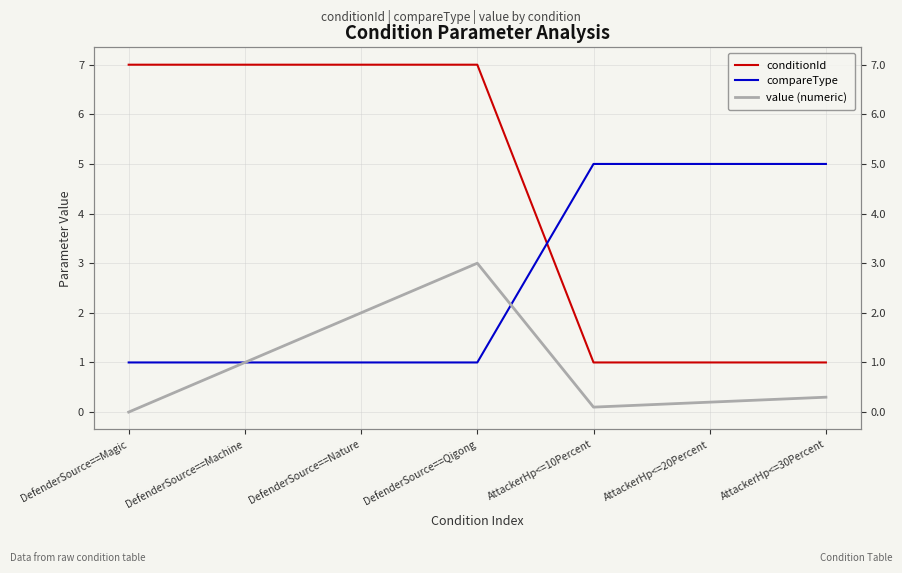

Count the conditionId values in the range 1 to 7.

7